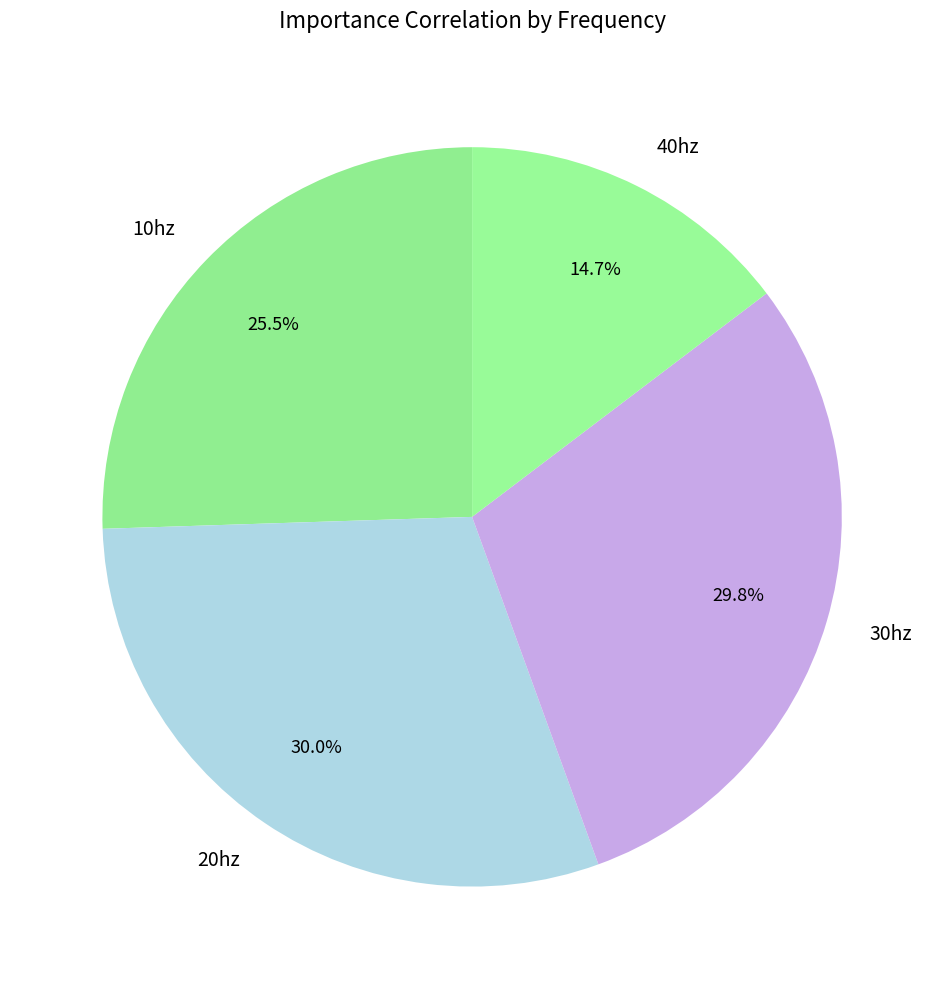

To the nearest percent, what is the difference between the largest and smallest slice percentages?

15%